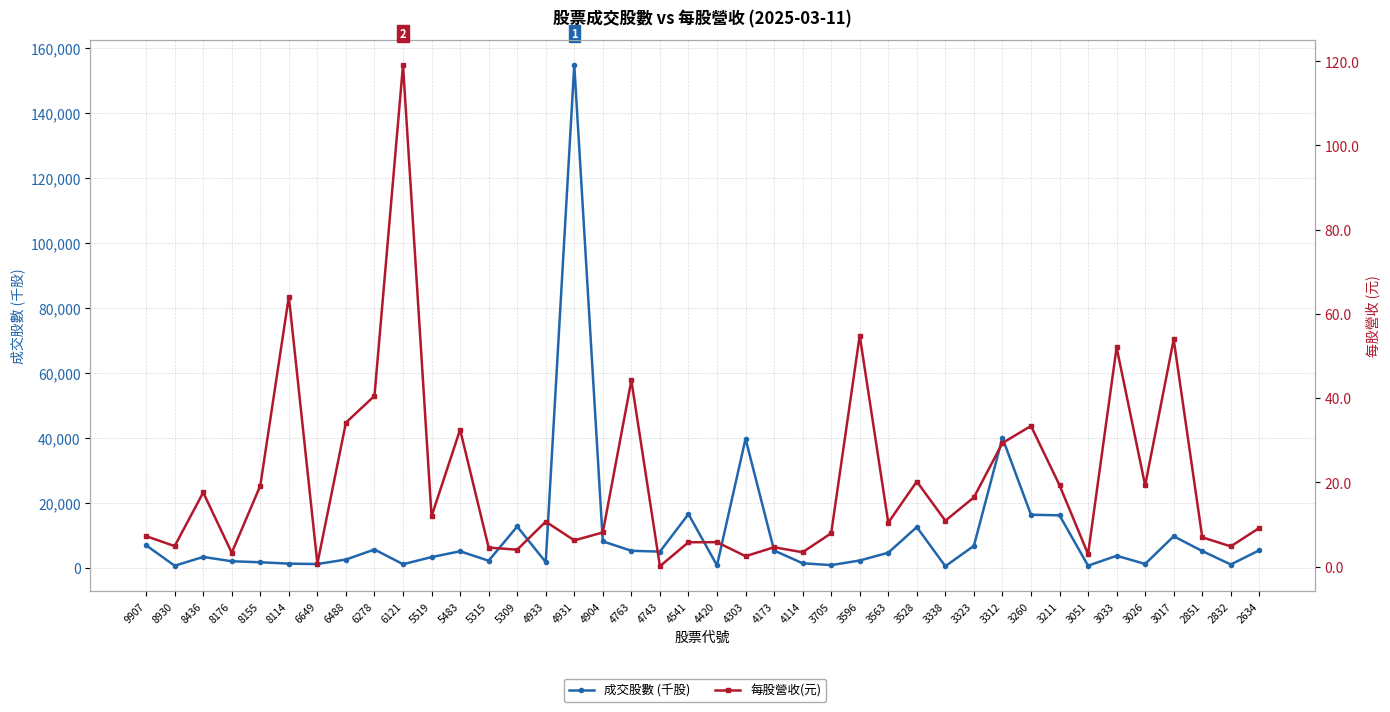

What is the difference between the 成交股數 (千股) values at 4303 and 8930?

39093.0